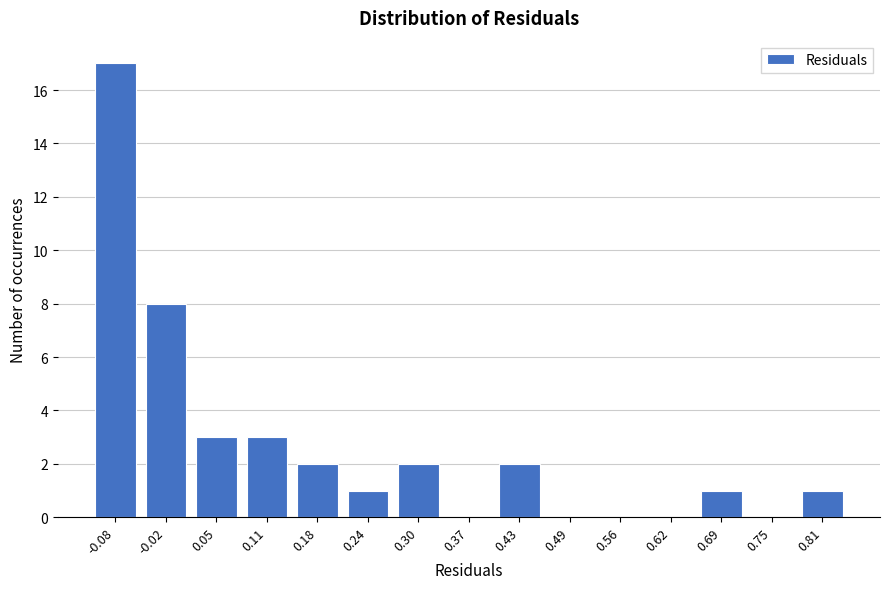

Reading left to right, list all the values displayed in this chart.

-0.08=17	-0.02=8	0.05=3	0.11=3	0.18=2	0.24=1	0.30=2	0.37=0	0.43=2	0.49=0	0.56=0	0.62=0	0.69=1	0.75=0	0.81=1